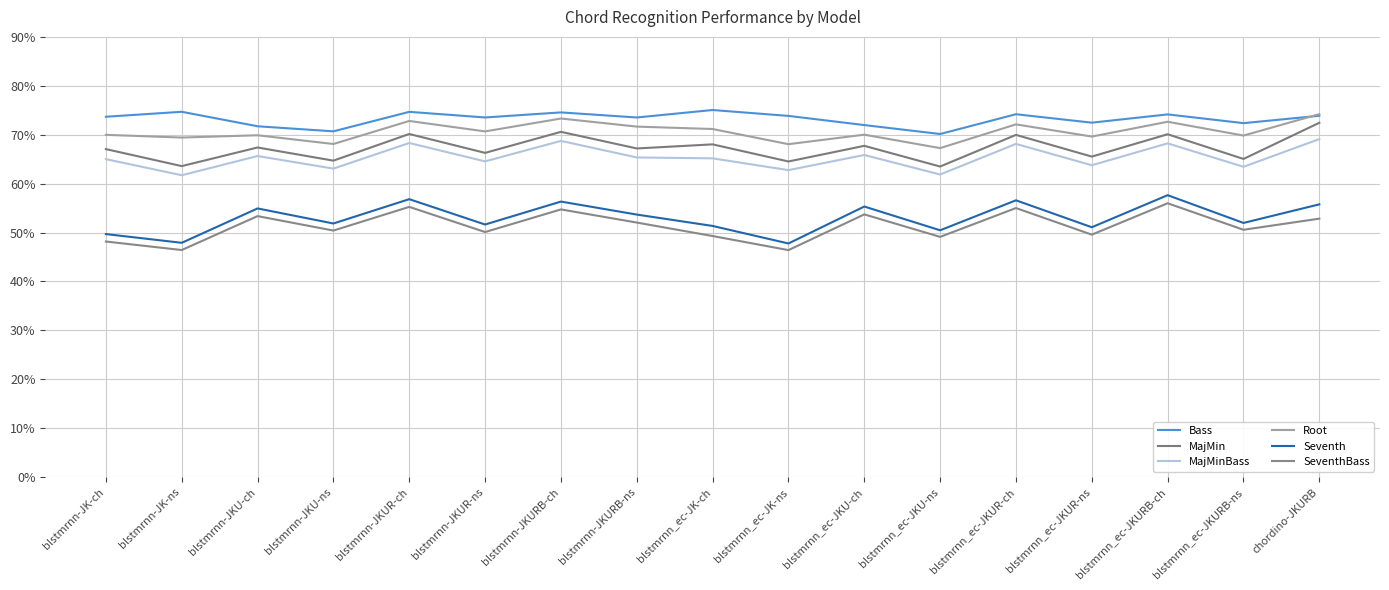

What is the greatest value displayed?

75.1